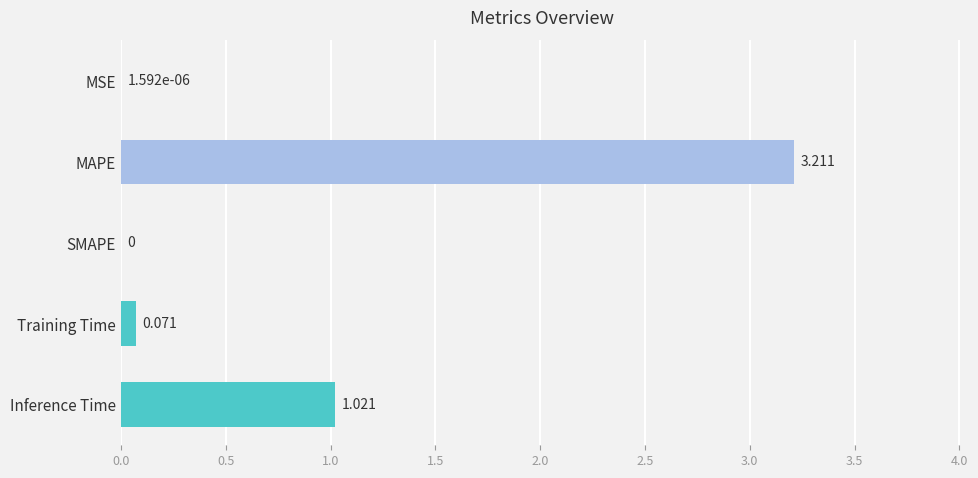

Where is the data nearest to the value 1?

Inference Time